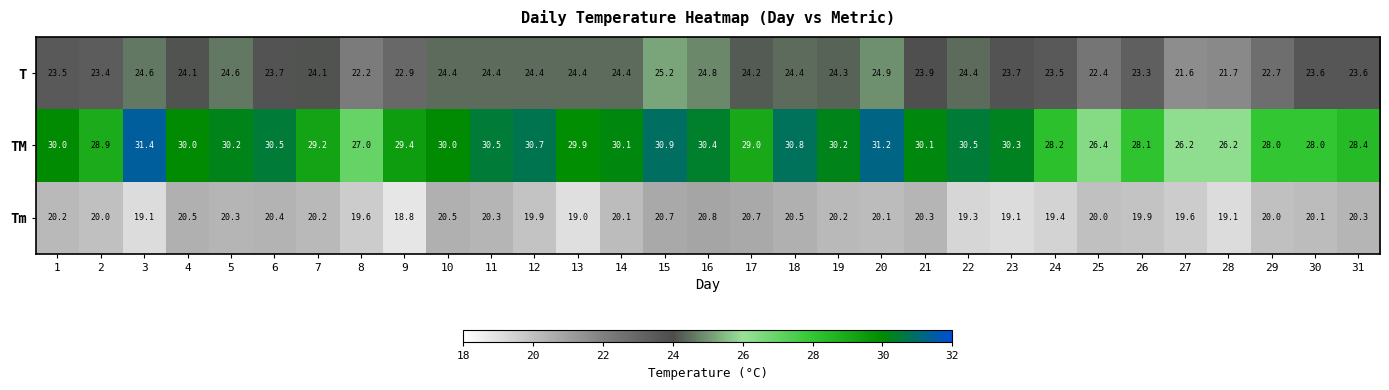

Which series has the widest spread of values?

TM